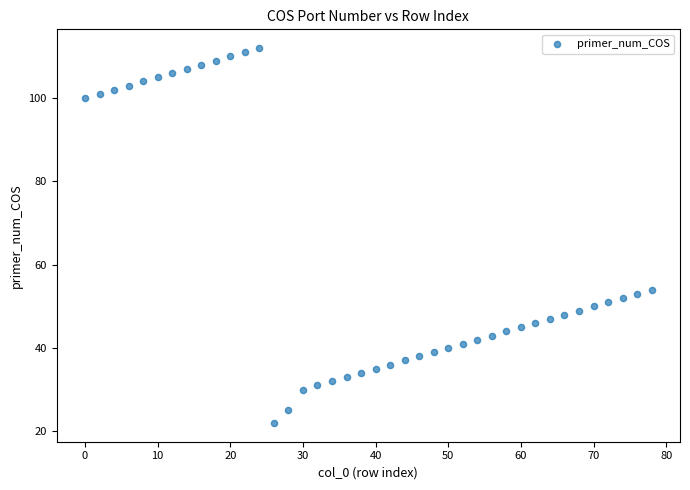

What is the range of Y values (max minus min)?

90